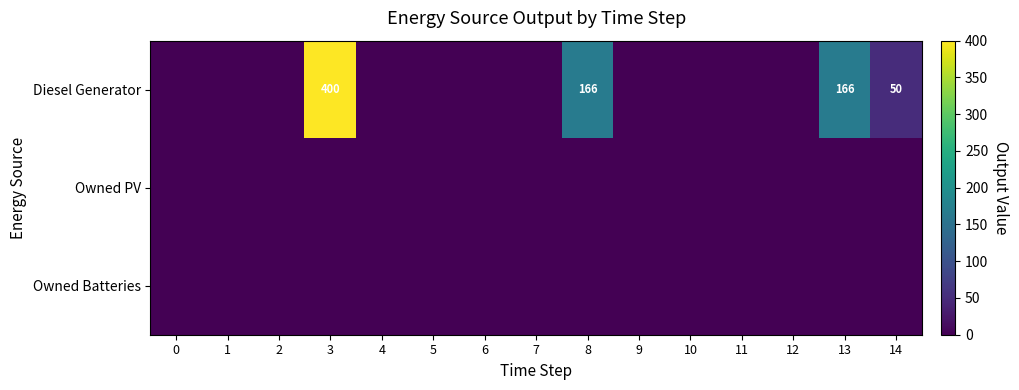

Is it true that Diesel Generator equals 0 at 2?

True